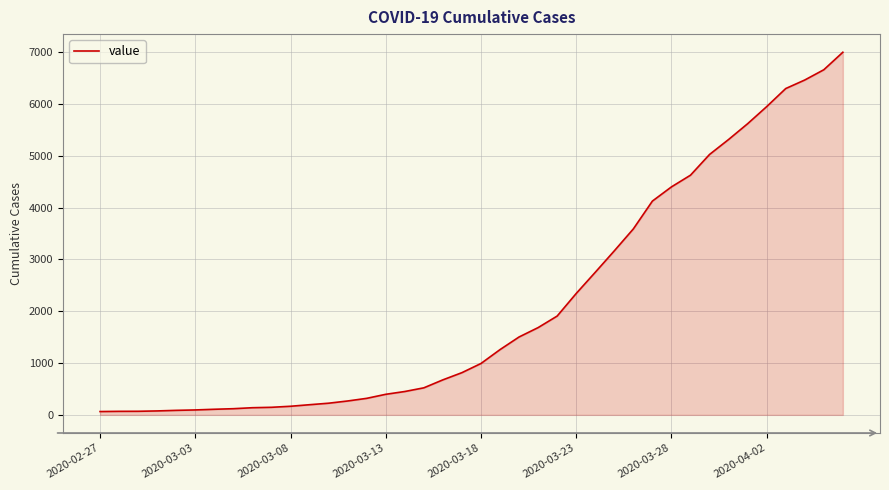

What is the maximum value shown in the chart?

7002